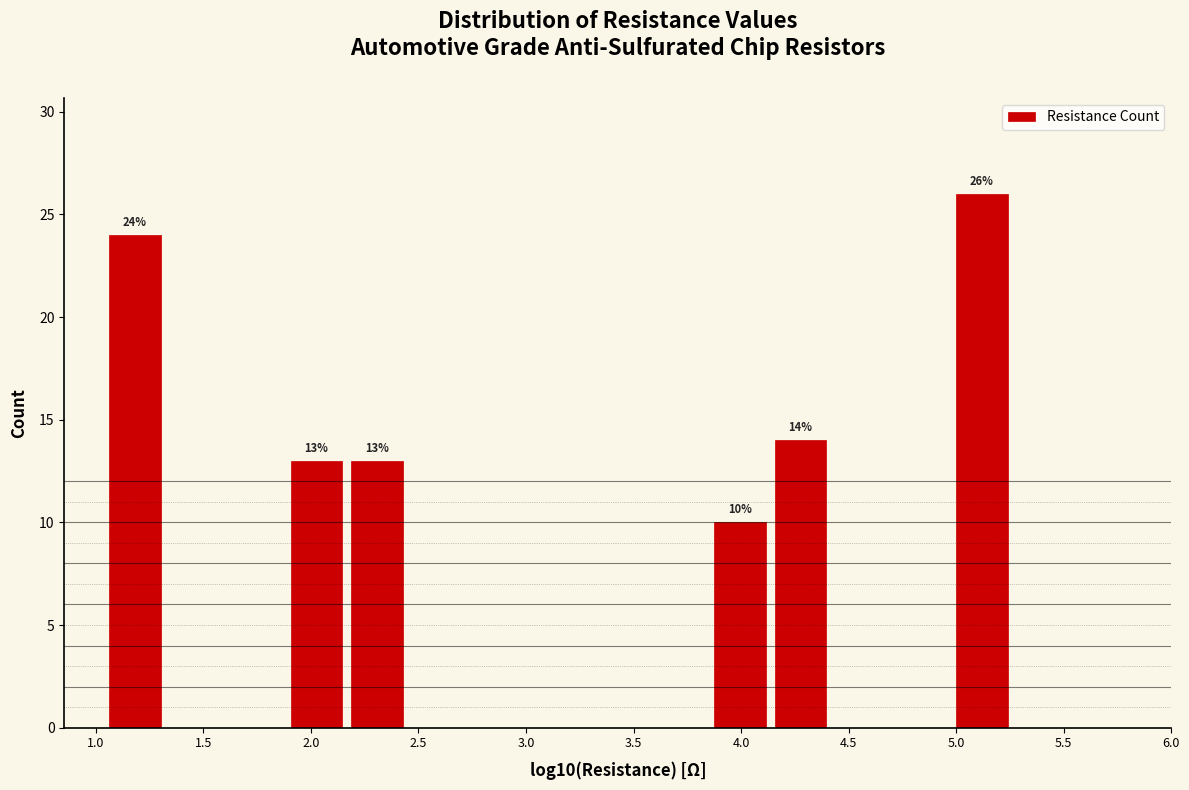

Which range on the x-axis has the tallest bar?

5.00 to 5.25